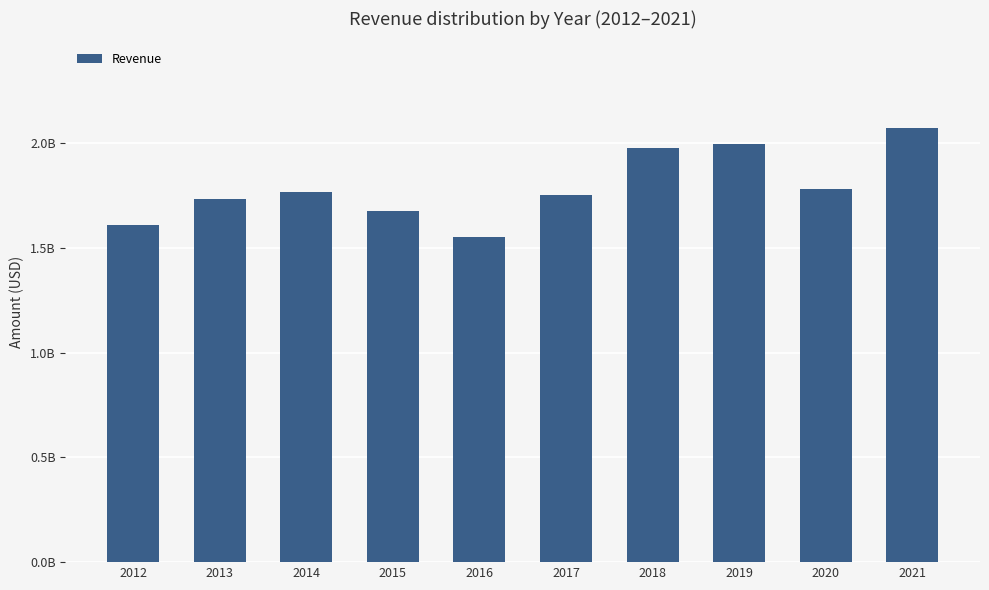

Reading left to right, what are all the values shown in this chart?

1608300000	1735600000	1770400000	1678200000	1554800000	1754500000	1976700000	1999000000	1781300000	2073000000